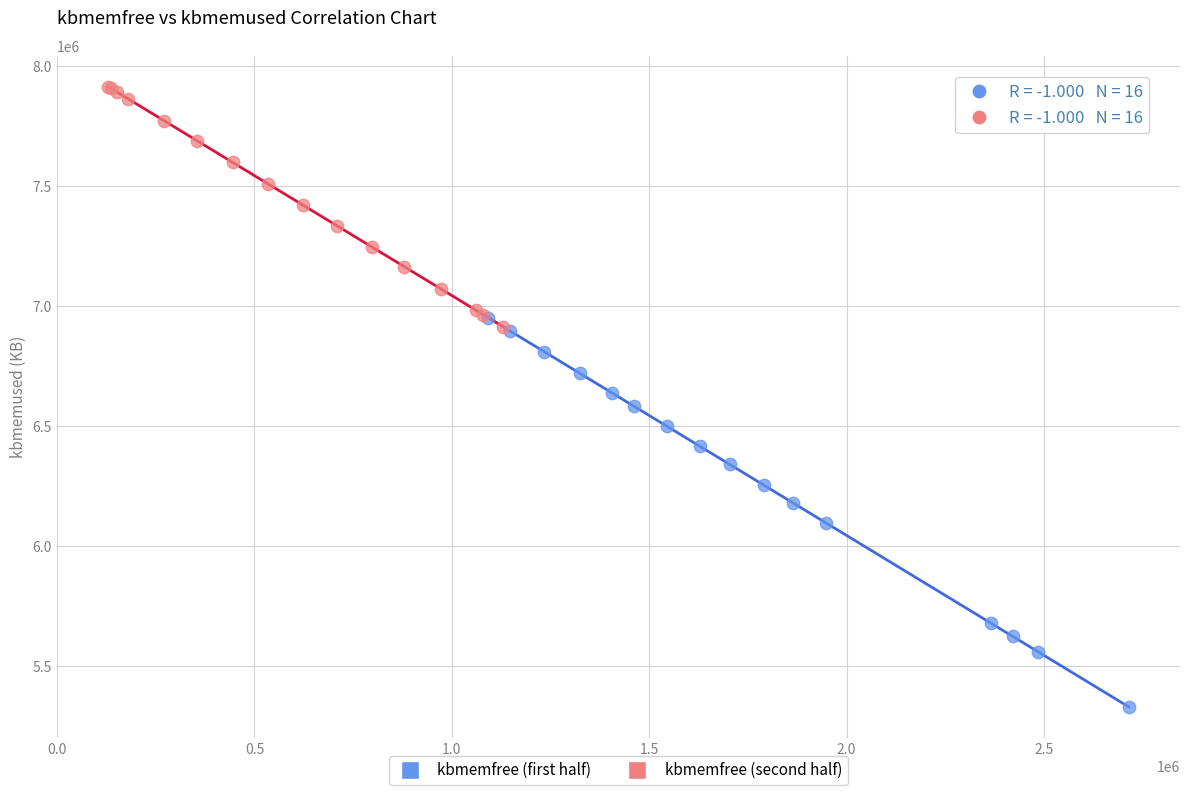

Which series contains the lowest Y value?

kbmemfree (first half)